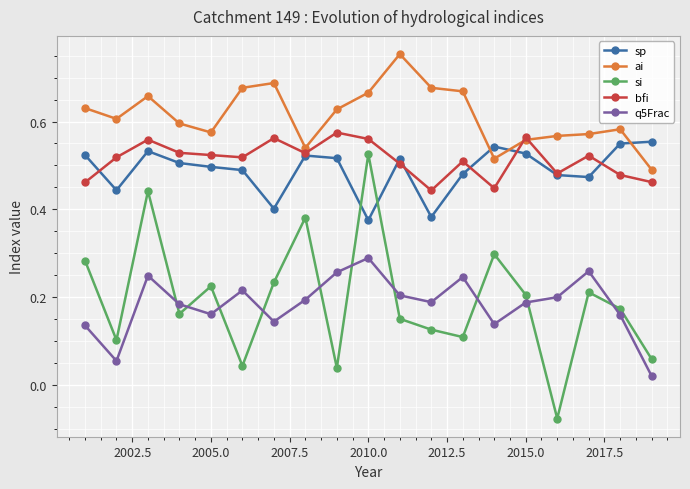

What is the sum of all sp values?

9.3